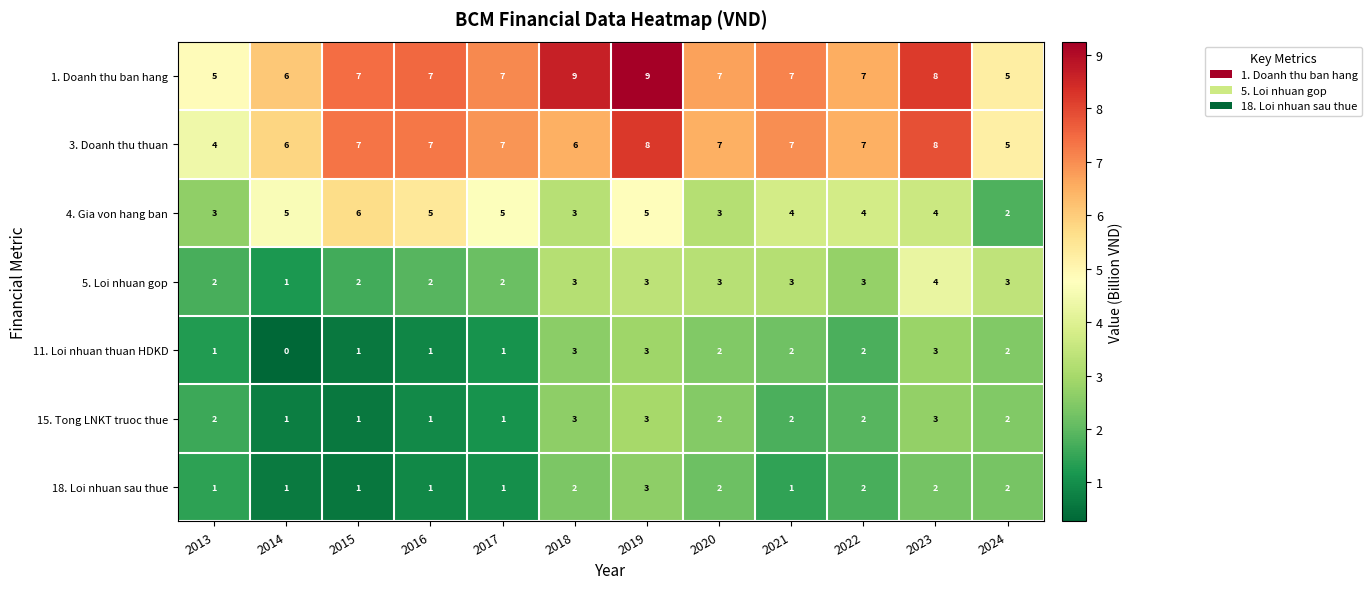

What is the sum of all 5. Loi nhuan gop values?

31